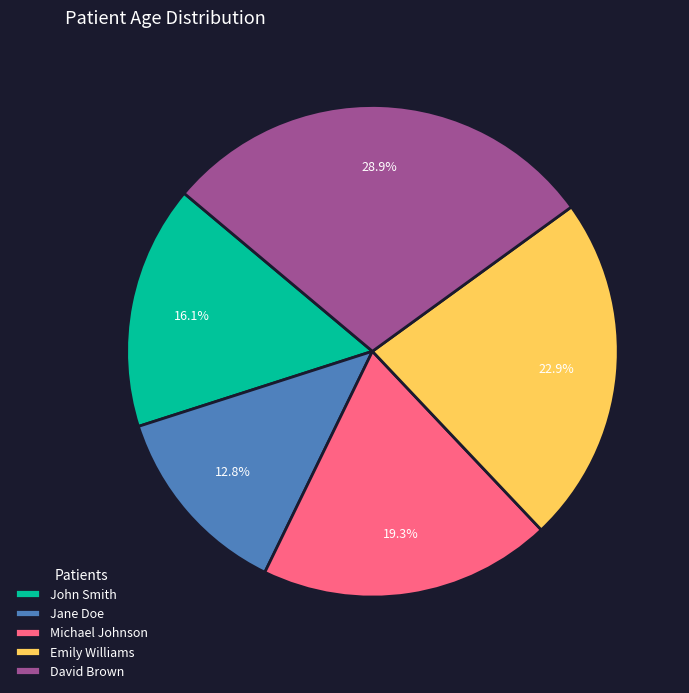

The David Brown slice represents 38% of the pie. True or false?

False